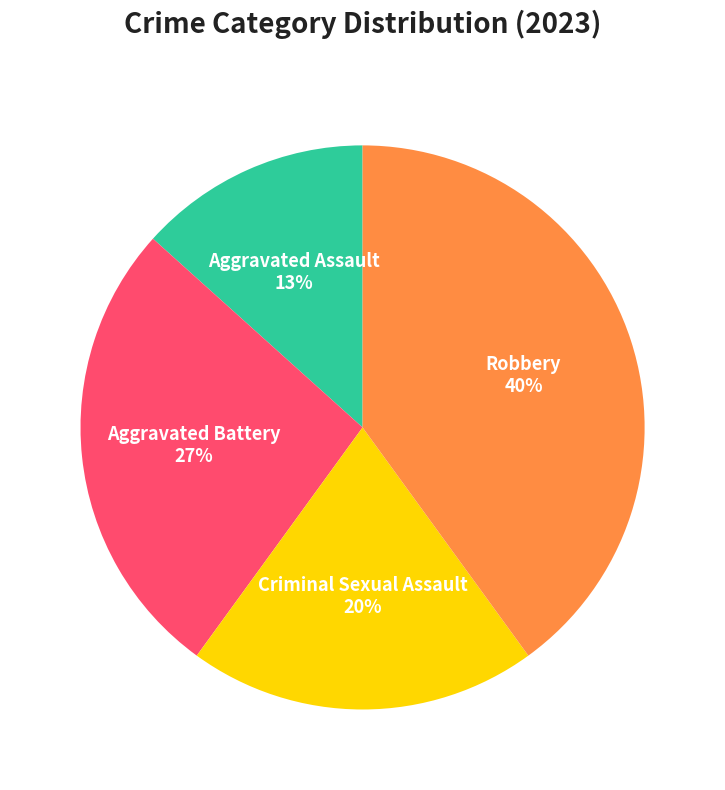

To the nearest percent, what portion does Robbery represent?

40%